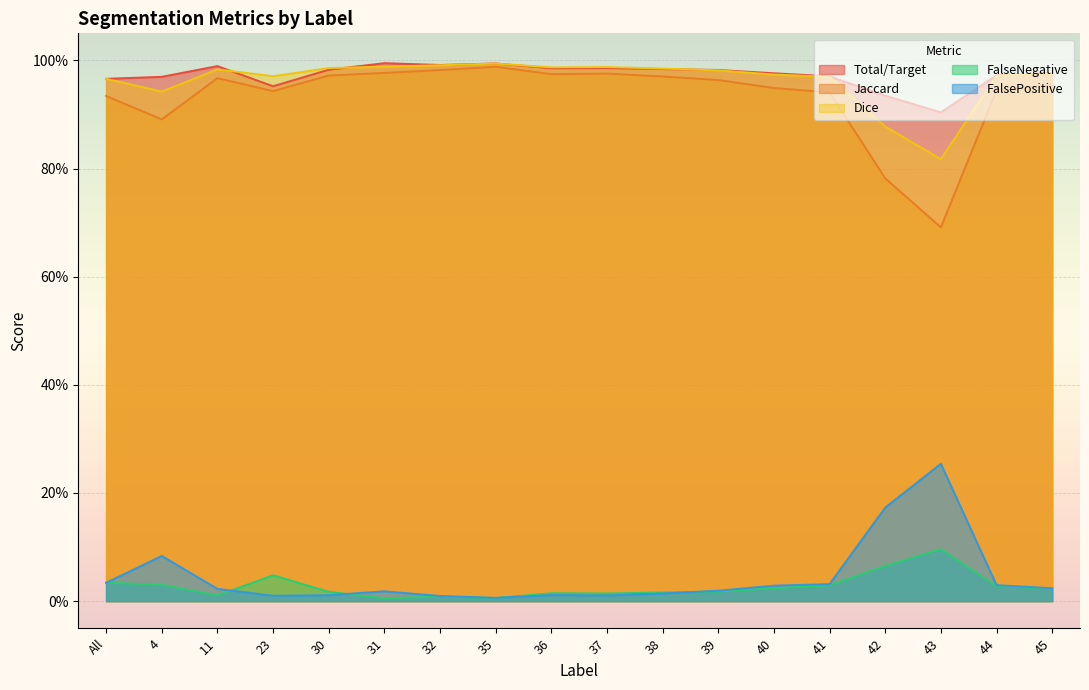

True or false: Total/Target and FalsePositive intersect in this chart.

False